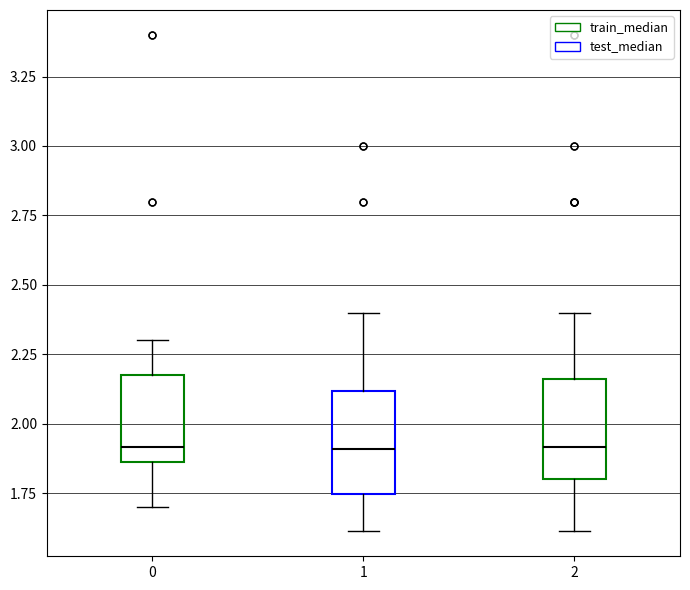

Reading left to right, transcribe this box plot: for each box, give where its median line is, the range the box spans, and where its two whiskers end, as read against the y-axis. The values are not printed on the chart, so give them approximately, as read against the axis.

0: median 1.90, box 1.85 to 2.20, whiskers 1.70 to 2.30
1: median 1.90, box 1.75 to 2.10, whiskers 1.60 to 2.40
2: median 1.90, box 1.80 to 2.15, whiskers 1.60 to 2.40